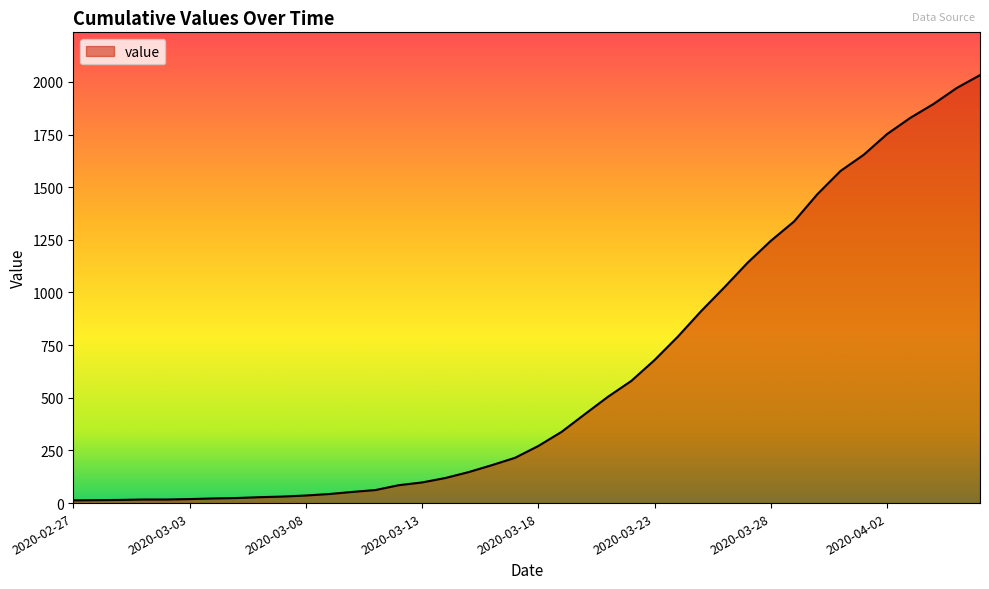

At which label does the data first exceed 271?

2020-03-19